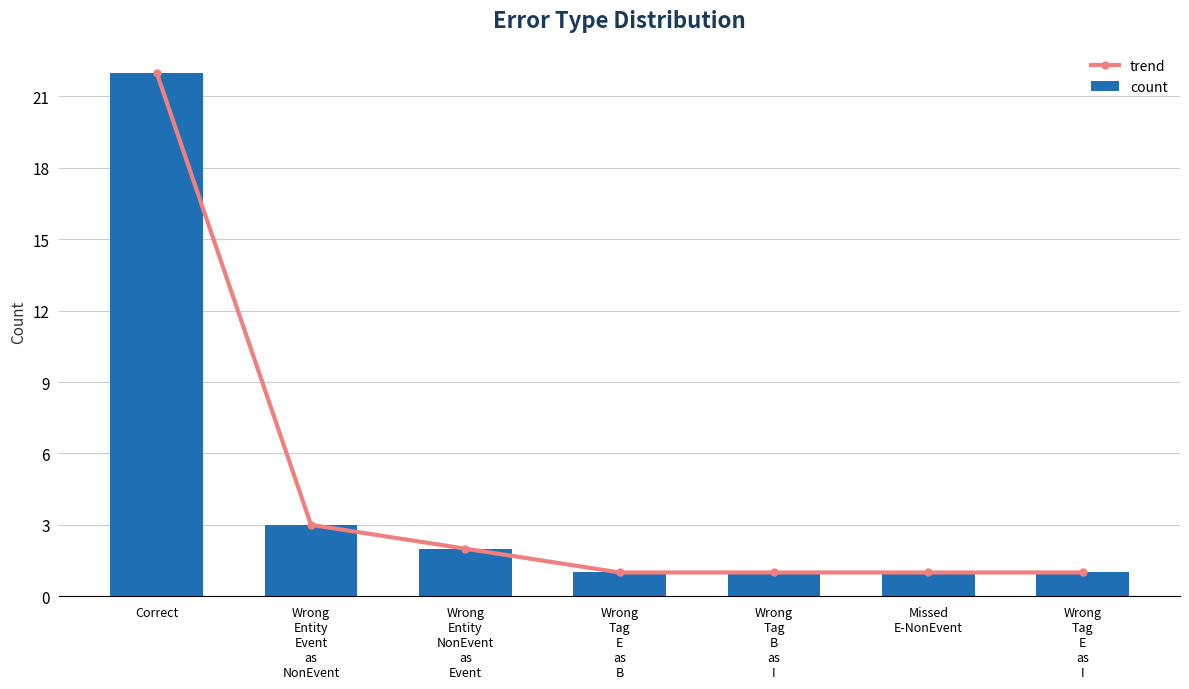

What is the difference between the trend values at Missed
E-NonEvent and Correct?

21